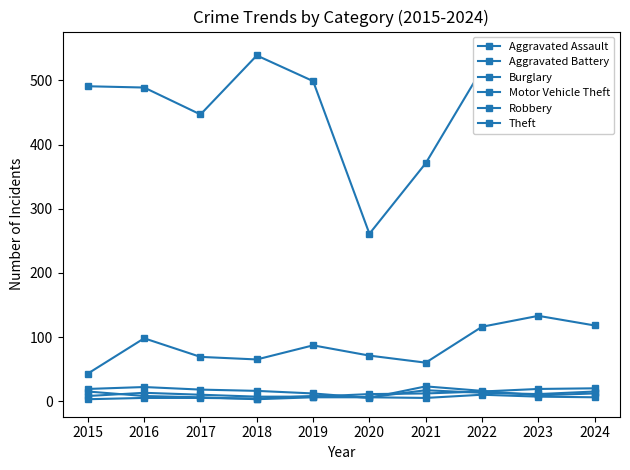

Rank the series at 2024 from highest to lowest value.

Theft, Motor Vehicle Theft, Aggravated Assault, Aggravated Battery, Burglary, Robbery